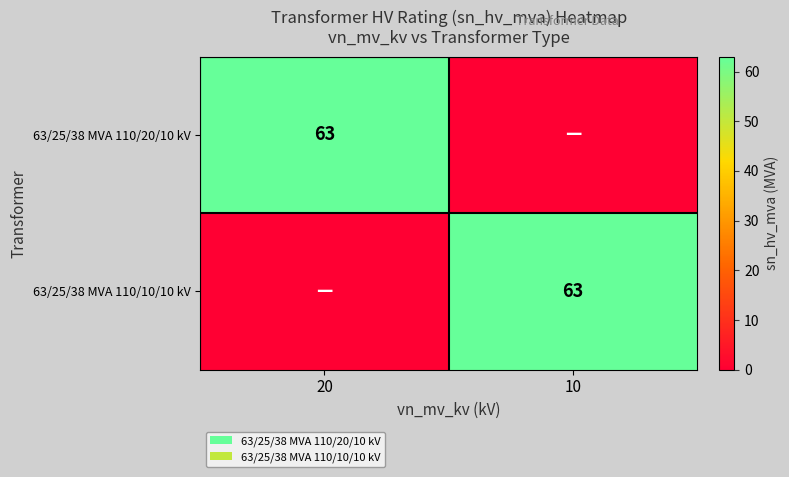

The value of 63/25/38 MVA 110/20/10 kV at 20 is 25. True or false?

False